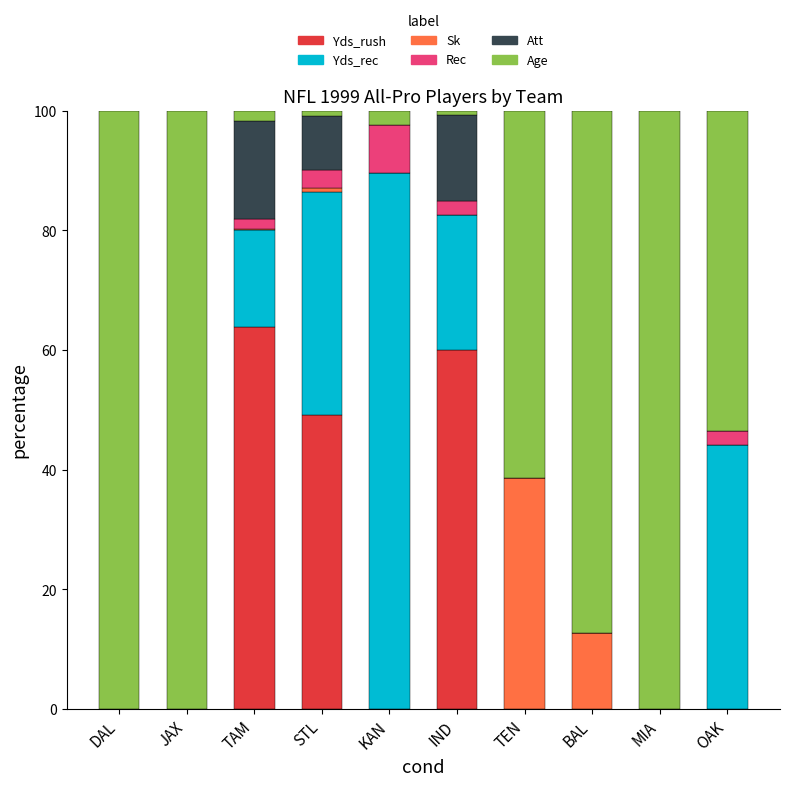

What is the sum of all Yds_rush values?

173.0